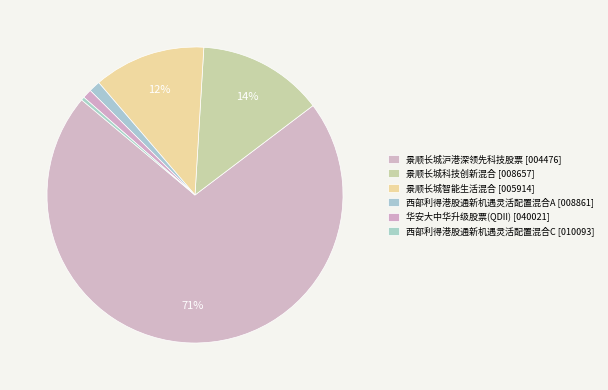

What percentage is the 西部利得港股通新机遇灵活配置混合A slice, to the nearest percent?

1%